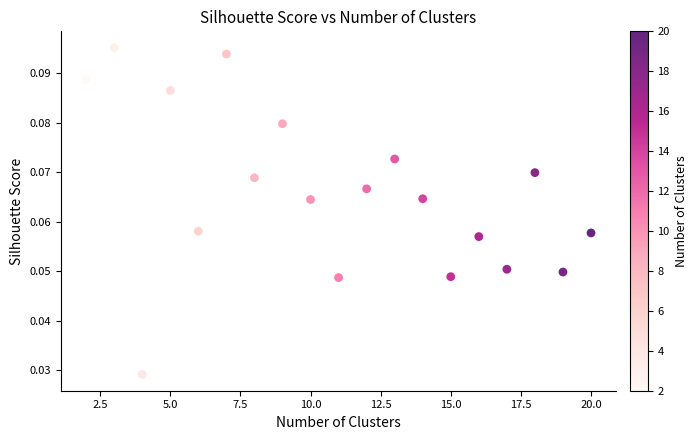

What is the range of X values (max minus min)?

18.0